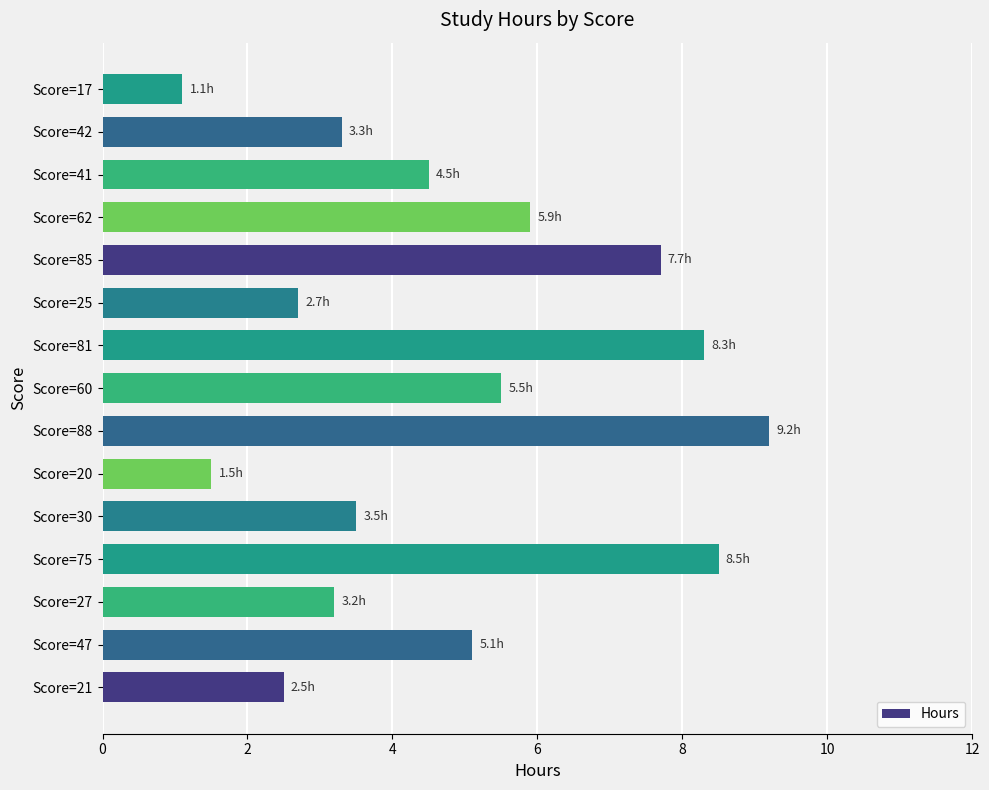

What is the sum of all values?

72.5